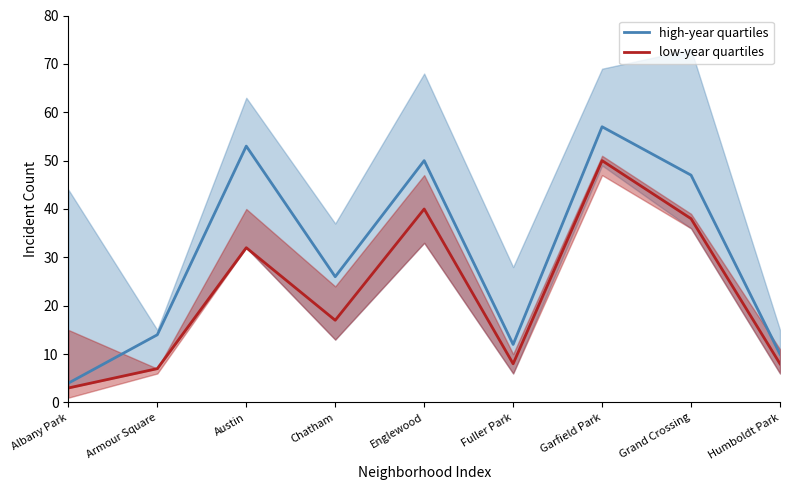

Reading left to right, transcribe all the data shown in this chart.

high-year quartiles: Albany Park=4	Armour Square=14	Austin=53	Chatham=26	Englewood=50	Fuller Park=12	Garfield Park=57	Grand Crossing=47	Humboldt Park=10
low-year quartiles: Albany Park=3	Armour Square=7	Austin=32	Chatham=17	Englewood=40	Fuller Park=8	Garfield Park=50	Grand Crossing=38	Humboldt Park=8